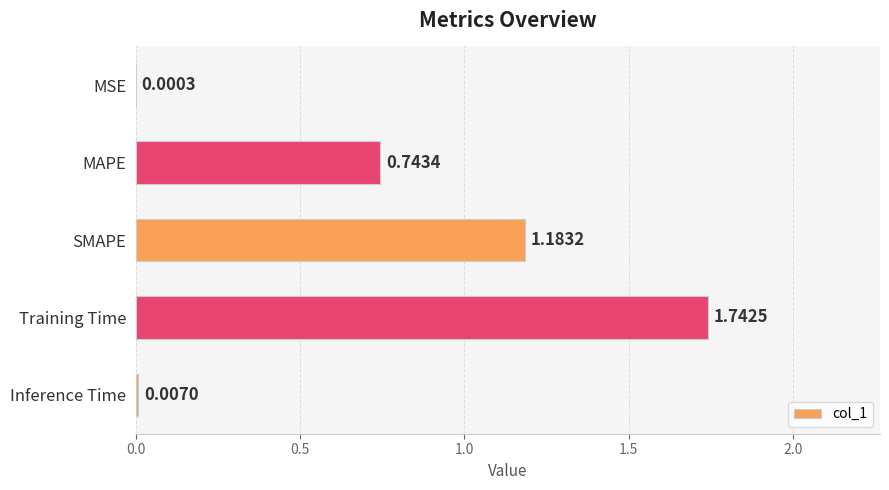

What is the sum of all values?

3.7